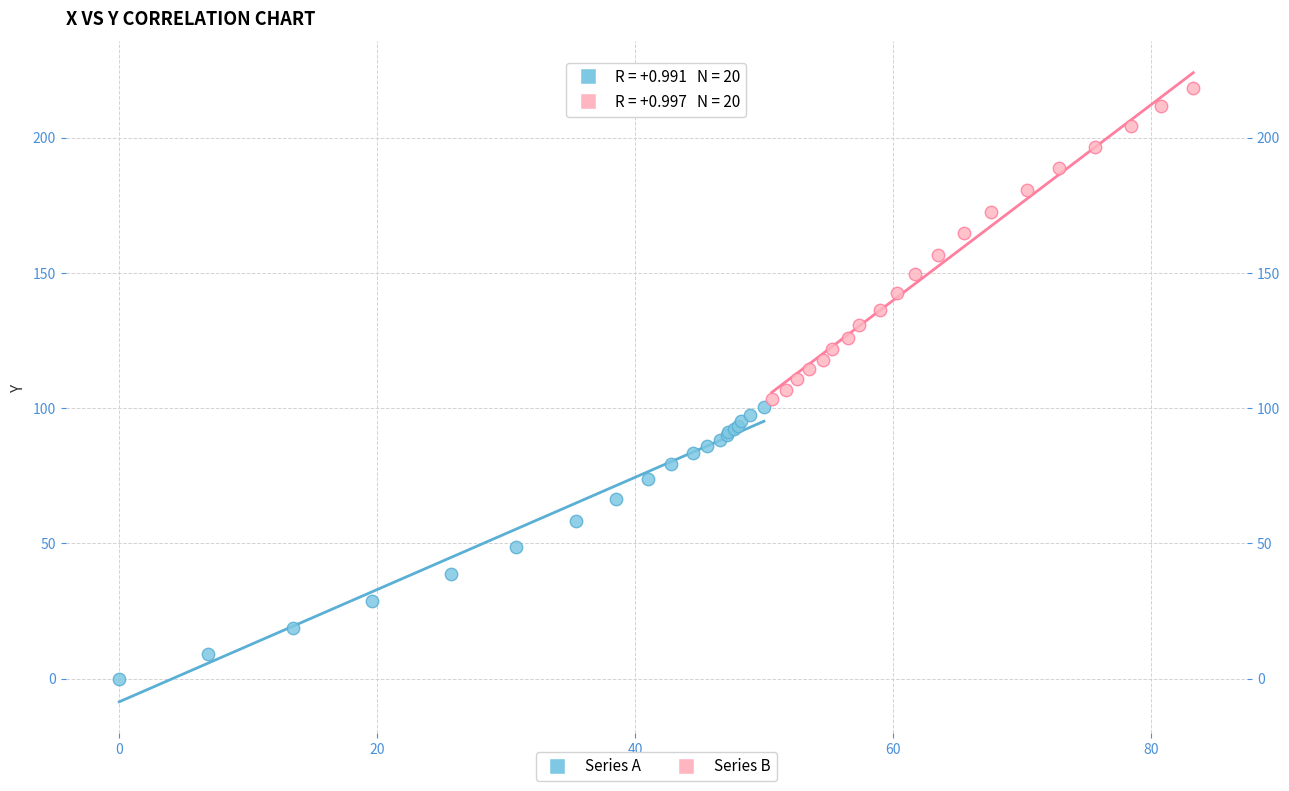

Which series contains the highest Y value?

Series B